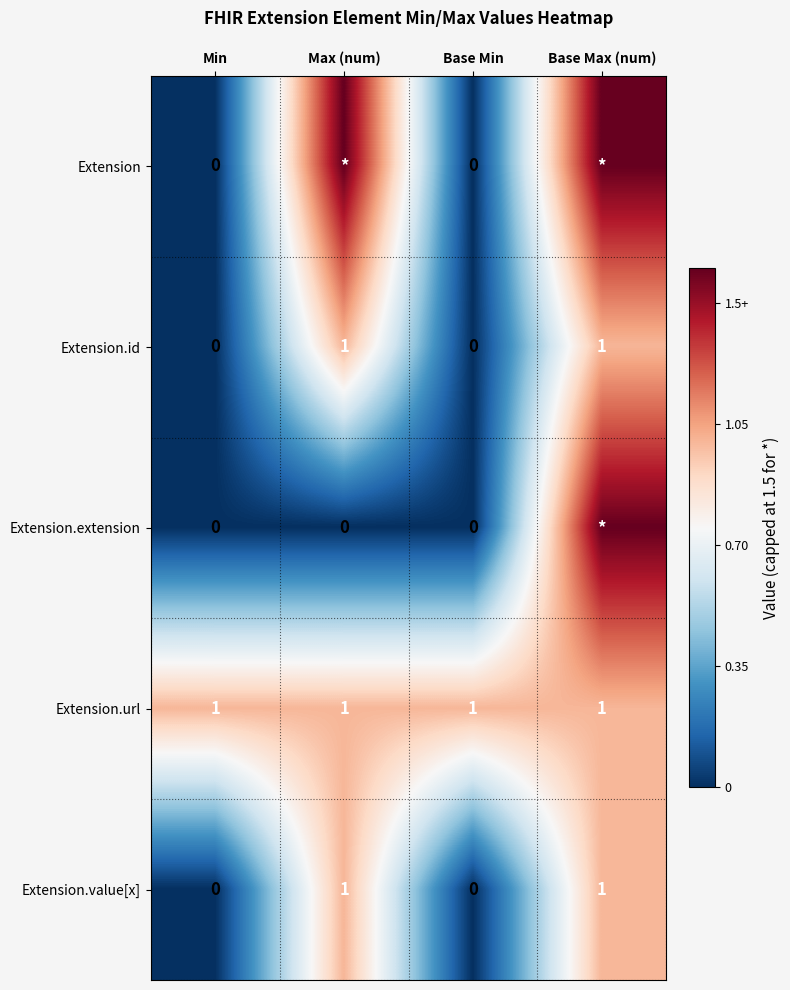

True or false: Extension.id has a value of -0.6 at Base Min.

False